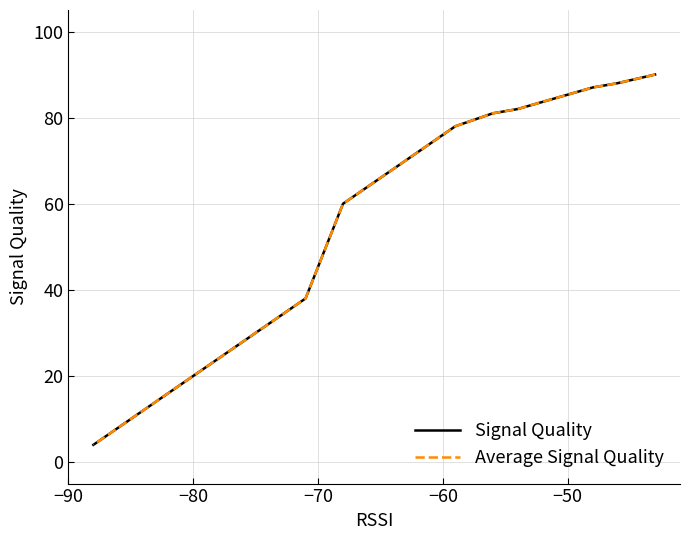

Which series has the largest range (max minus min)?

Signal Quality